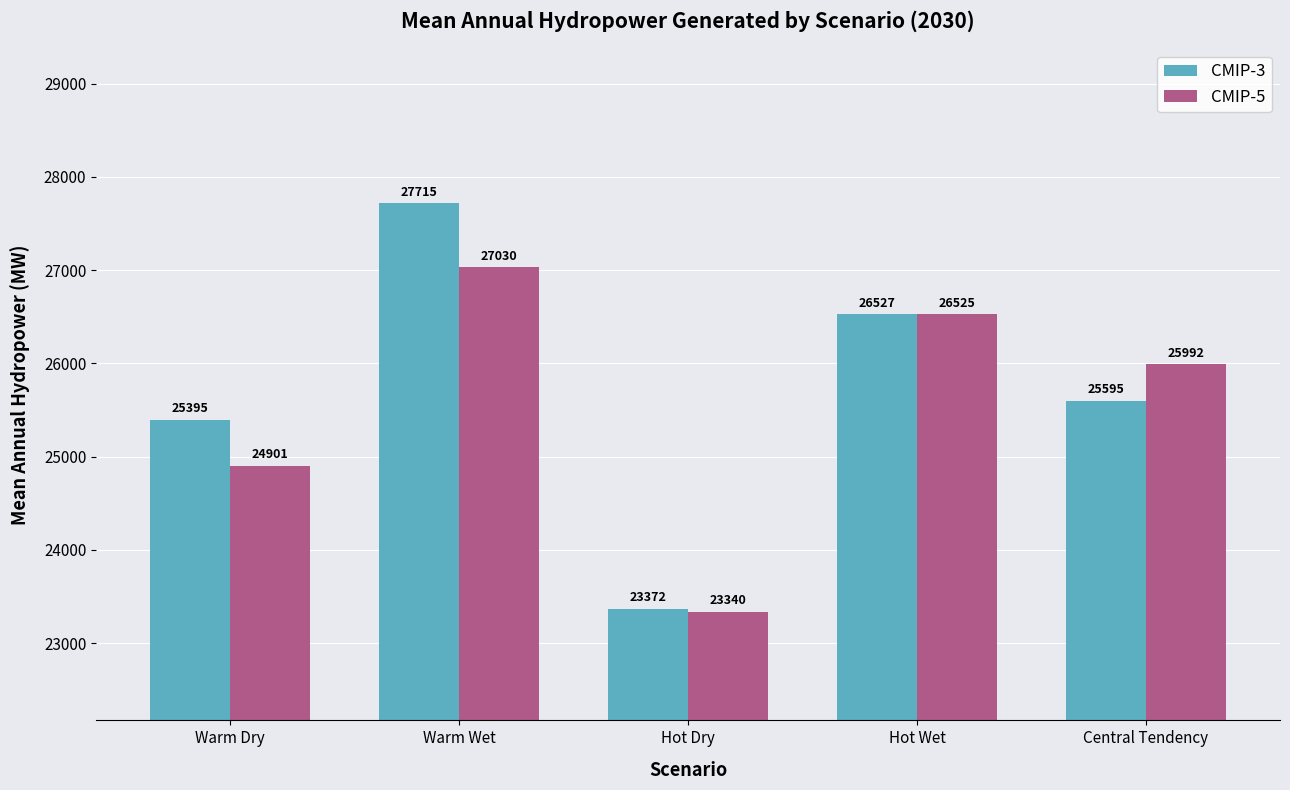

At which label is CMIP-5 closest to 25184?

Warm Dry